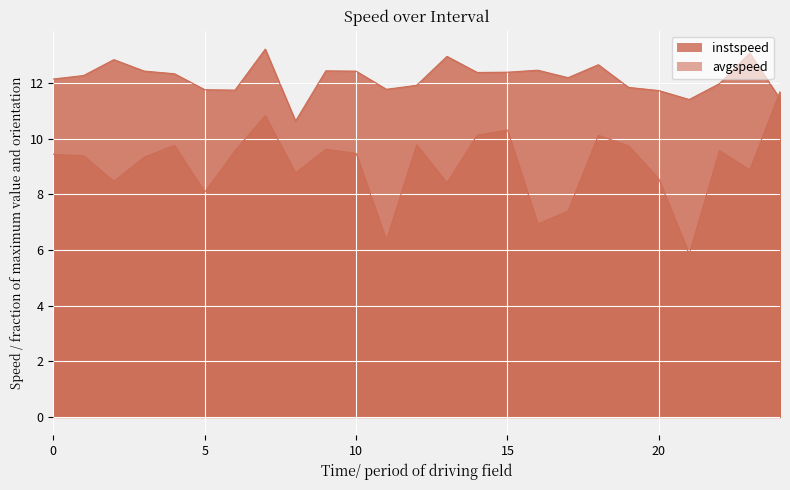

At 9.0, list the series in order from largest to smallest.

instspeed, avgspeed